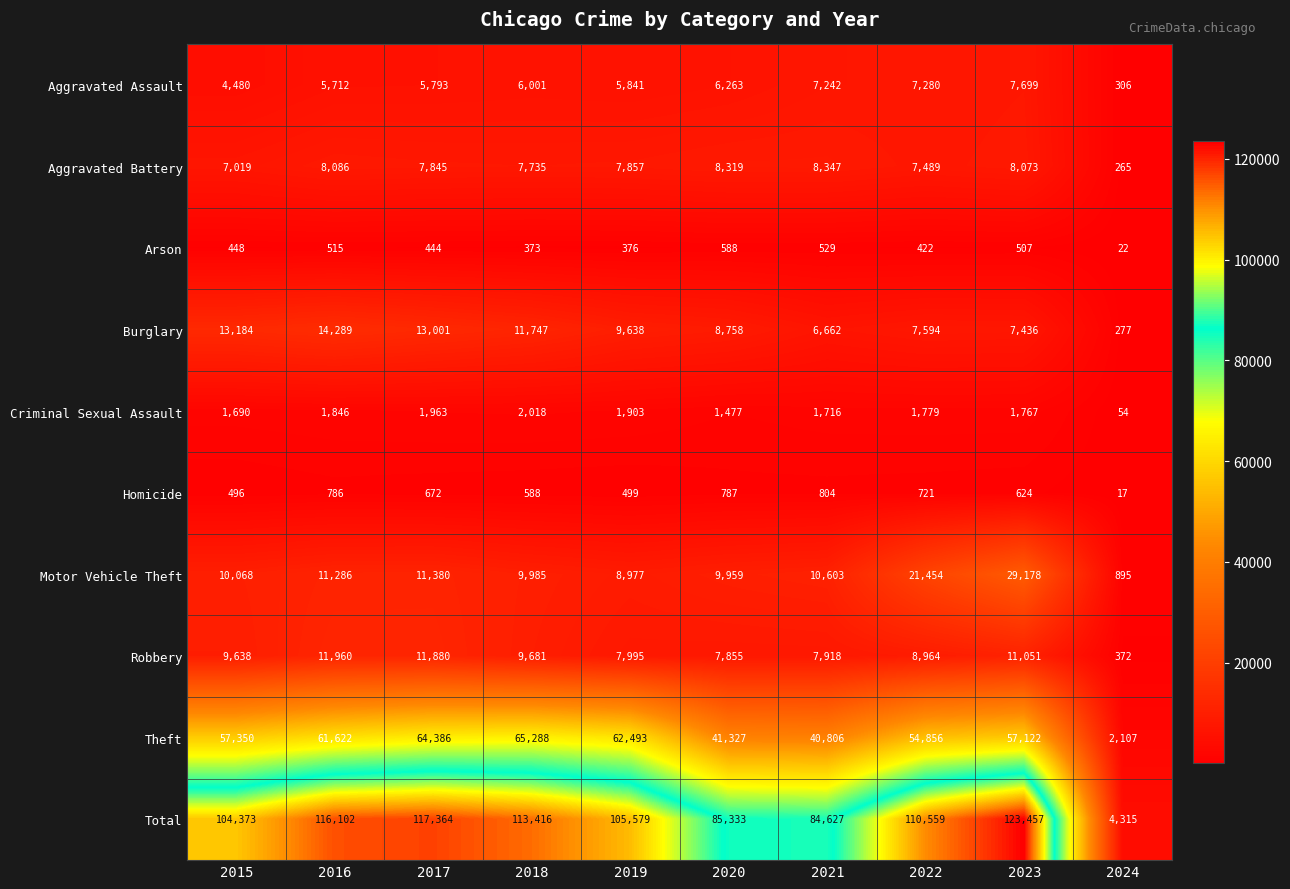

Read the Criminal Sexual Assault value at 2016, to the nearest 10.

1850